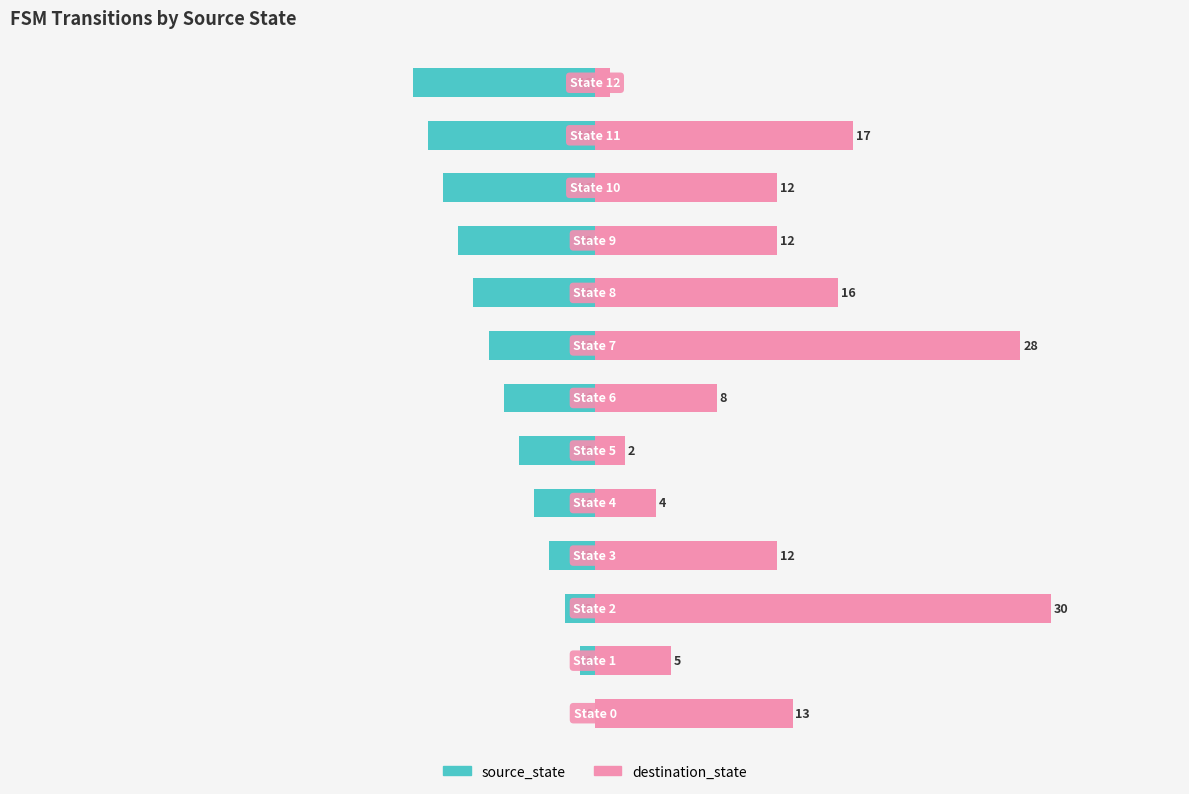

Is the value of destination_state at 6 greater than the value of source_state at 5?

Yes